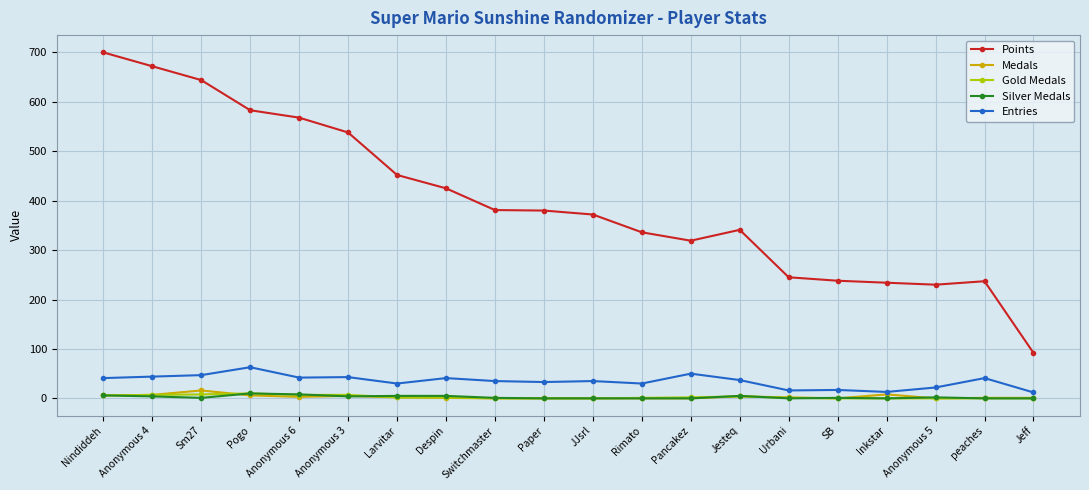

Is it true that Points equals 380 at Paper?

True